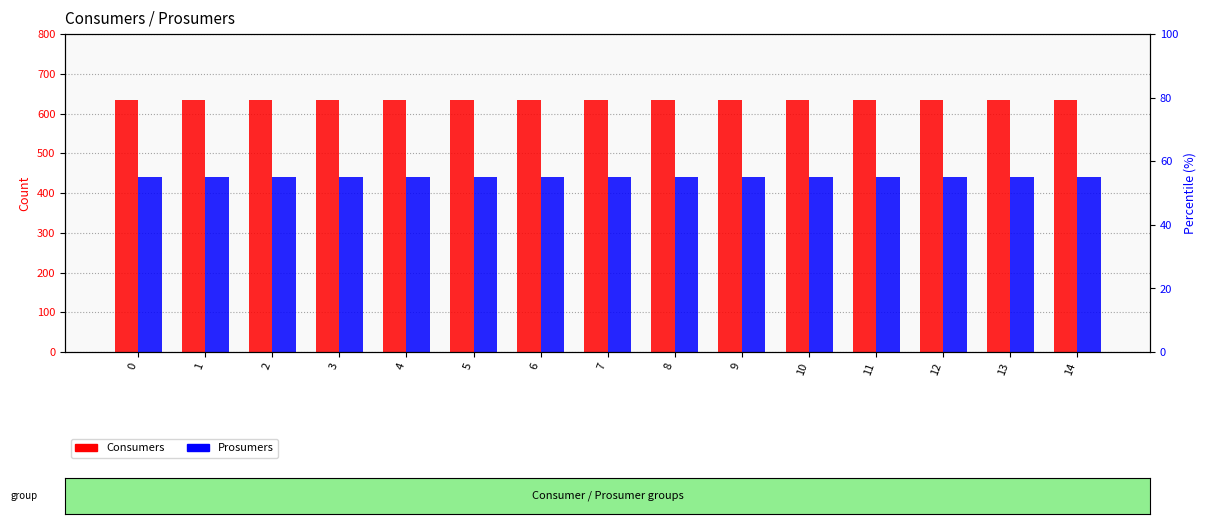

Which series changed the most between 9 and 14?

Consumers